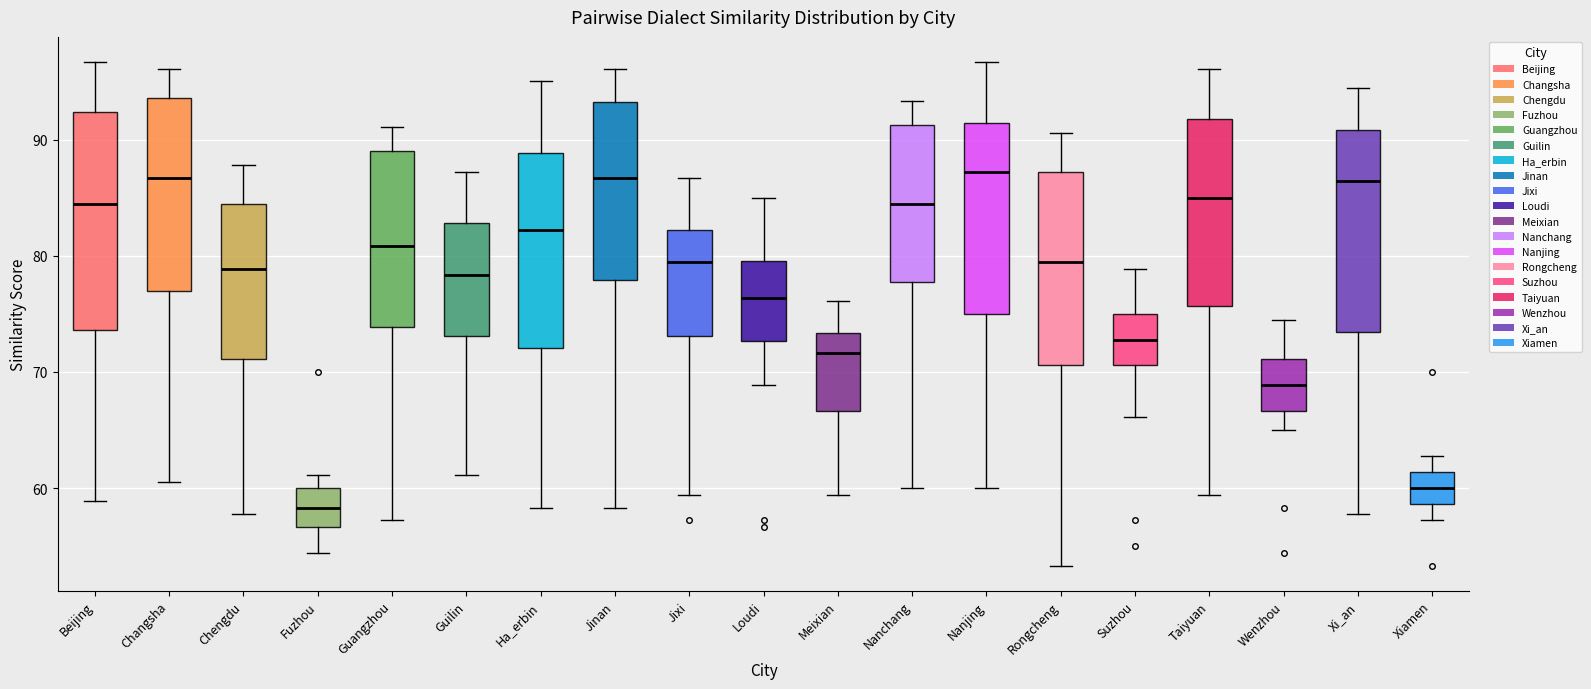

Reading left to right, transcribe this box plot: for each box, give where its median line is, the range the box spans, and where its two whiskers end, as read against the y-axis. The values are not printed on the chart, so give them approximately, as read against the axis.

Beijing: median 84, box 74 to 92, whiskers 59 to 97
Changsha: median 87, box 77 to 94, whiskers 61 to 96
Chengdu: median 79, box 71 to 84, whiskers 58 to 88
Fuzhou: median 58, box 57 to 60, whiskers 54 to 61
Guangzhou: median 81, box 74 to 89, whiskers 57 to 91
Guilin: median 78, box 73 to 83, whiskers 61 to 87
Ha_erbin: median 82, box 72 to 89, whiskers 58 to 95
Jinan: median 87, box 78 to 93, whiskers 58 to 96
Jixi: median 79, box 73 to 82, whiskers 59 to 87
Loudi: median 76, box 73 to 80, whiskers 69 to 85
Meixian: median 72, box 67 to 73, whiskers 59 to 76
Nanchang: median 84, box 78 to 91, whiskers 60 to 93
Nanjing: median 87, box 75 to 91, whiskers 60 to 97
Rongcheng: median 79, box 71 to 87, whiskers 53 to 91
Suzhou: median 73, box 71 to 75, whiskers 66 to 79
Taiyuan: median 85, box 76 to 92, whiskers 59 to 96
Wenzhou: median 69, box 67 to 71, whiskers 65 to 74
Xi_an: median 86, box 73 to 91, whiskers 58 to 94
Xiamen: median 60, box 59 to 61, whiskers 57 to 63